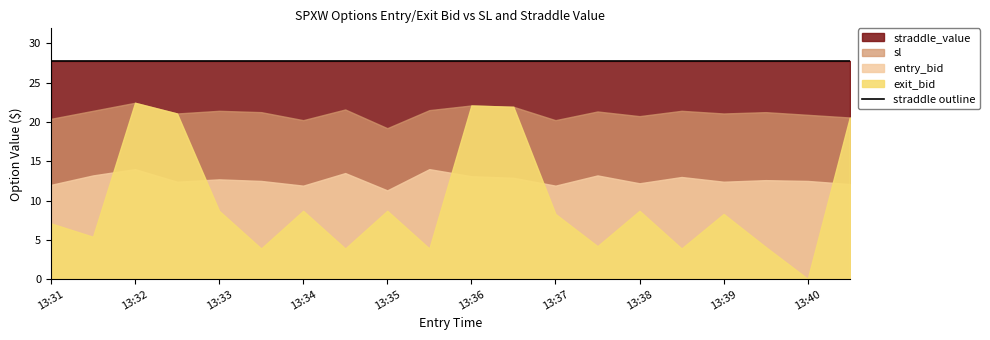

True or false: sl and straddle_value cross at least once.

False